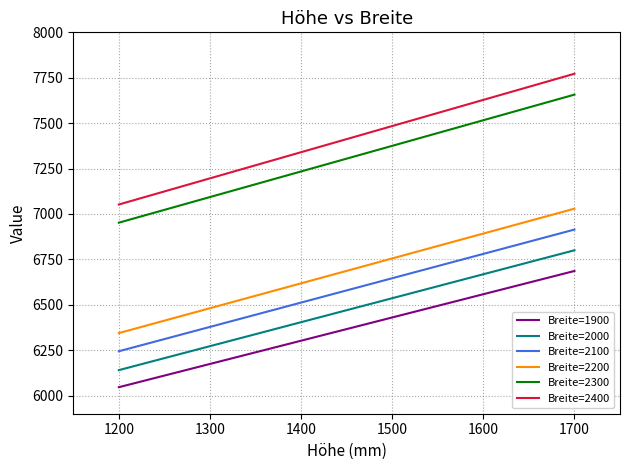

The value of Breite=2300 at 1500 is 7375. True or false?

True